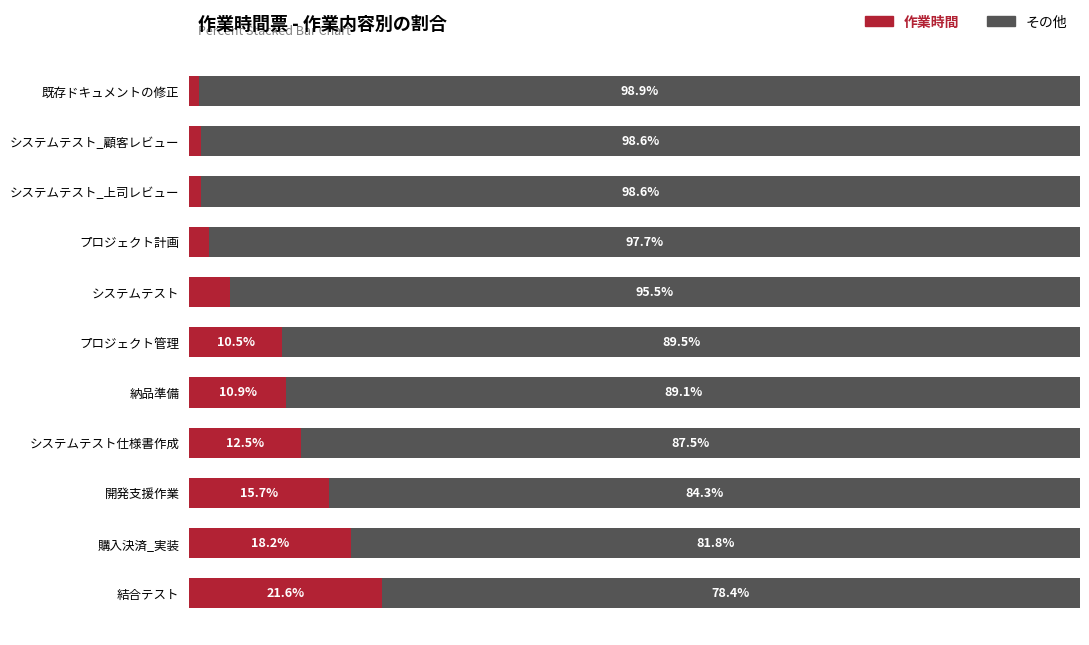

Which category has the lowest value in the 作業時間 series?

既存ドキュメントの修正